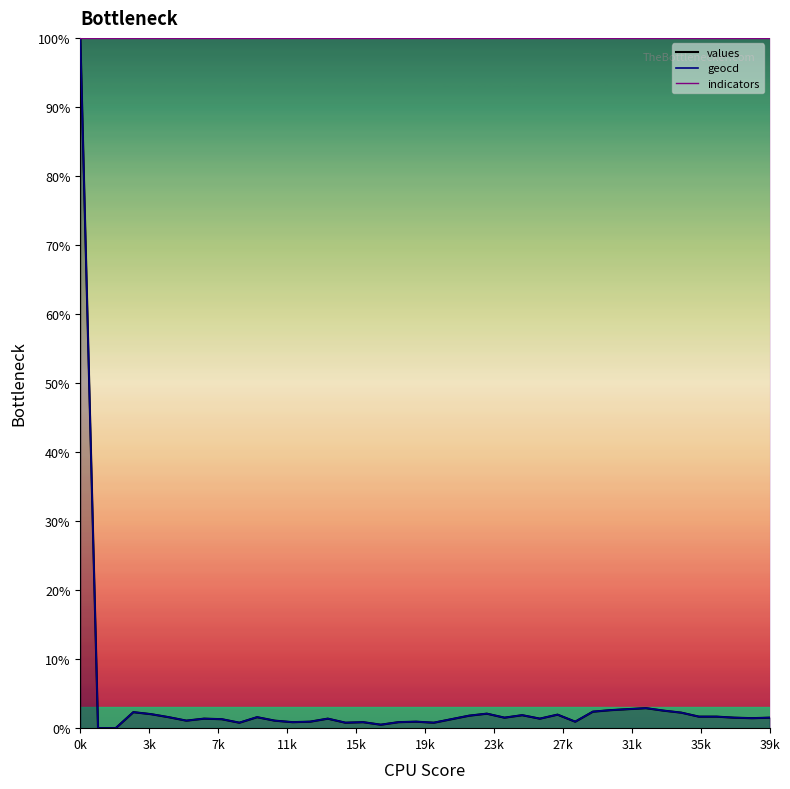

True or false: geocd and values intersect in this chart.

False